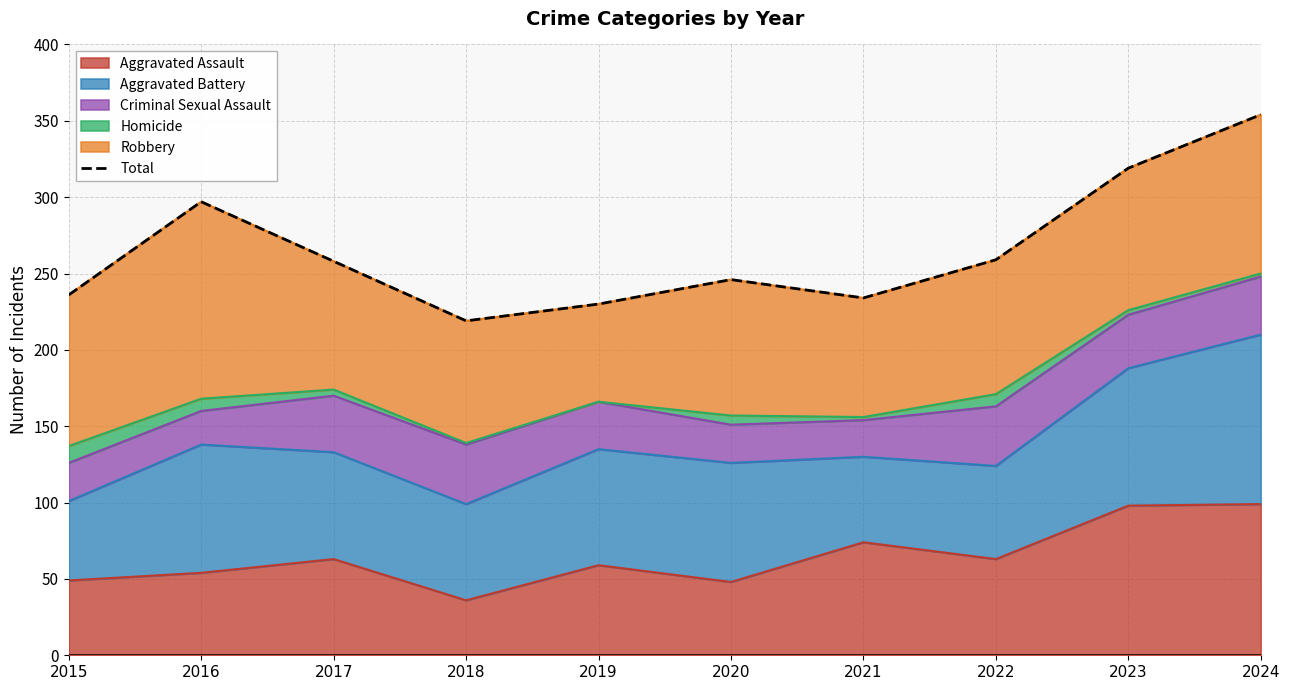

What is the value of the 7th point from the left?

234